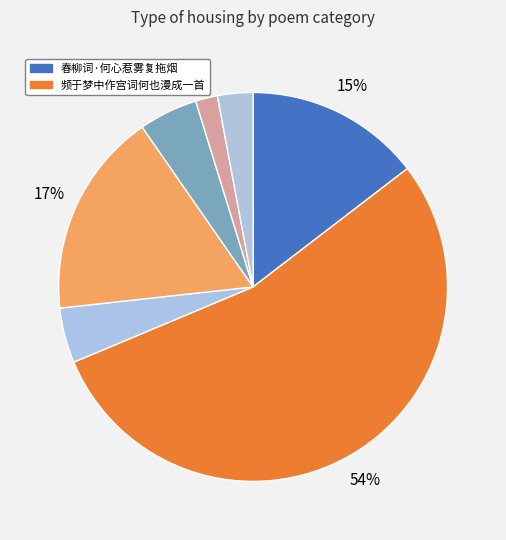

How many slices are in this pie chart?

7